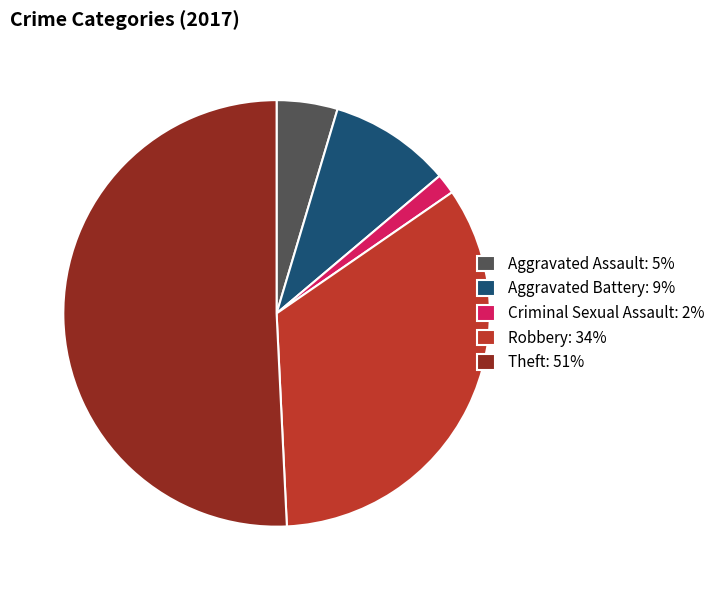

How many slices are in this pie chart?

5